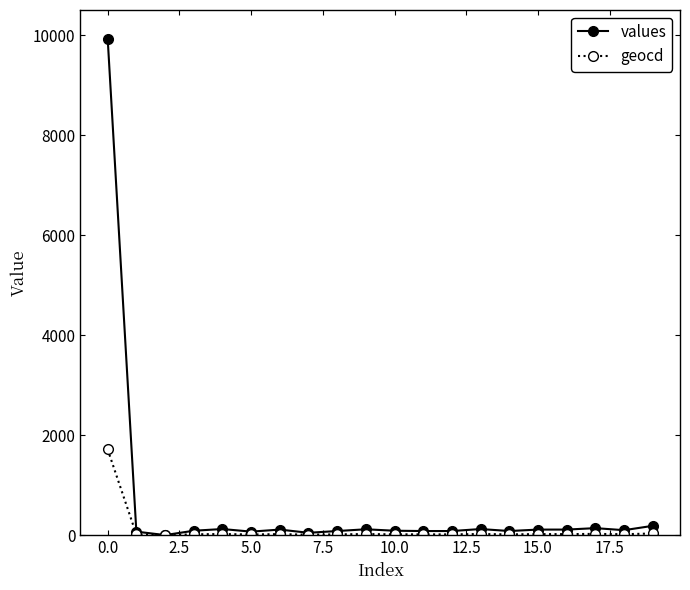

List the series in order of their peak value, lowest first.

geocd, values